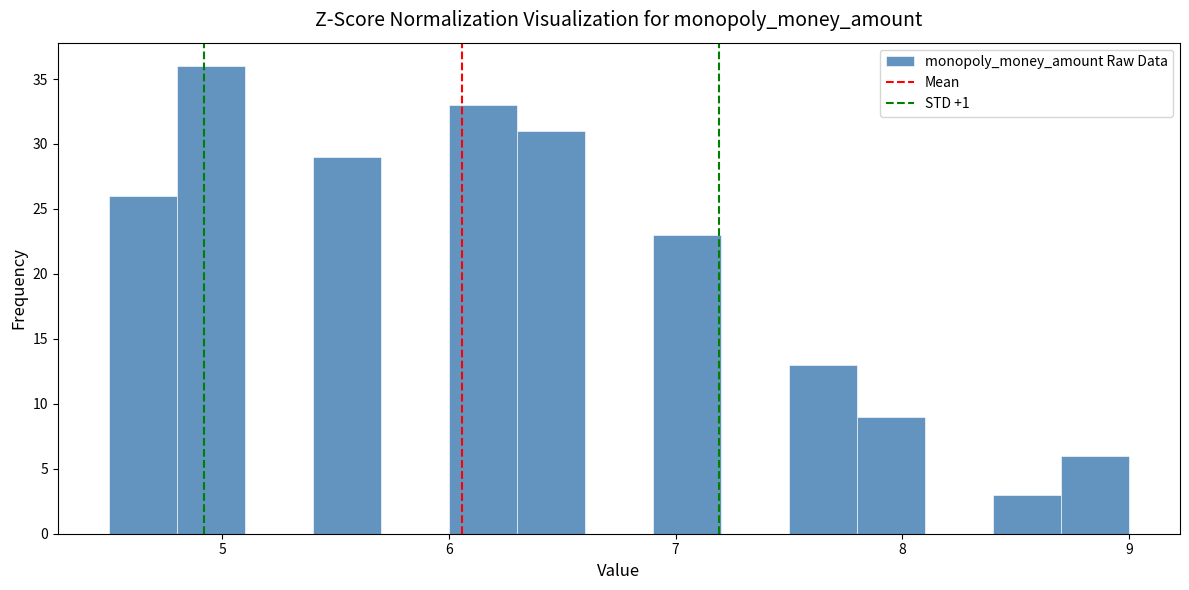

Read against the x-axis, roughly where is the centre of the tallest bar?

5.0